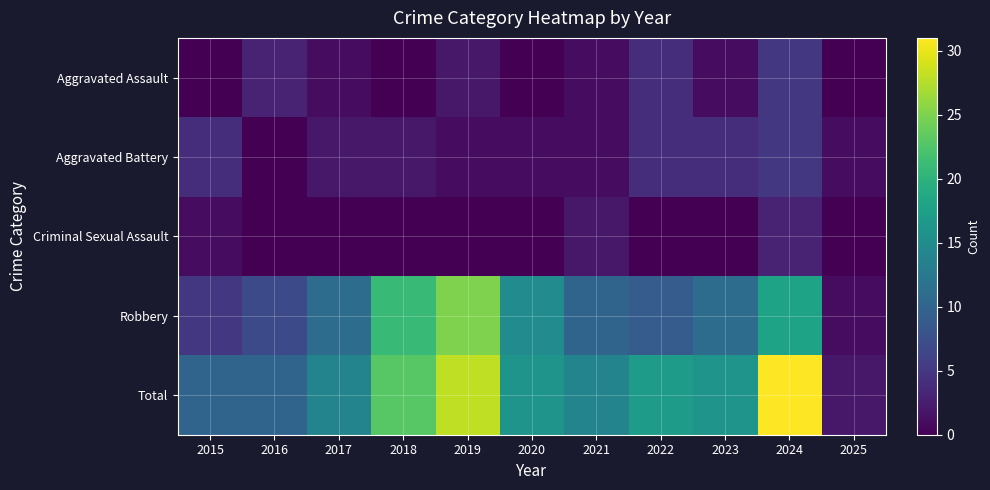

Reading right to left, transcribe all the data shown in this chart.

Aggravated Assault: 2025=0	2024=5	2023=1	2022=4	2021=1	2020=0	2019=2	2018=0	2017=1	2016=3	2015=0
Aggravated Battery: 2025=1	2024=5	2023=4	2022=4	2021=1	2020=1	2019=1	2018=2	2017=2	2016=0	2015=4
Criminal Sexual Assault: 2025=0	2024=3	2023=0	2022=0	2021=2	2020=0	2019=0	2018=0	2017=0	2016=0	2015=1
Robbery: 2025=1	2024=18	2023=11	2022=9	2021=10	2020=15	2019=25	2018=21	2017=11	2016=7	2015=5
Total: 2025=2	2024=31	2023=16	2022=17	2021=14	2020=16	2019=28	2018=23	2017=14	2016=10	2015=10